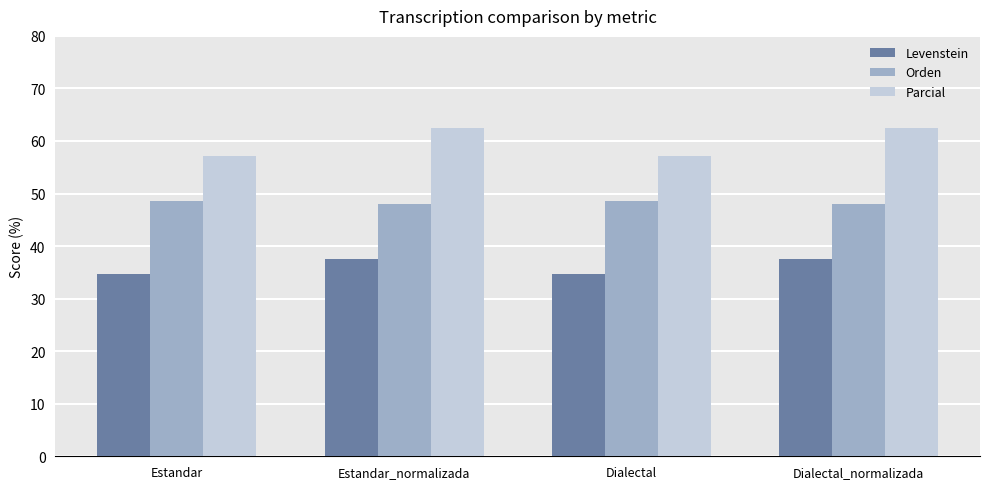

What is the sum of the Levenstein values at Estandar_normalizada and Dialectal_normalizada?

75.2